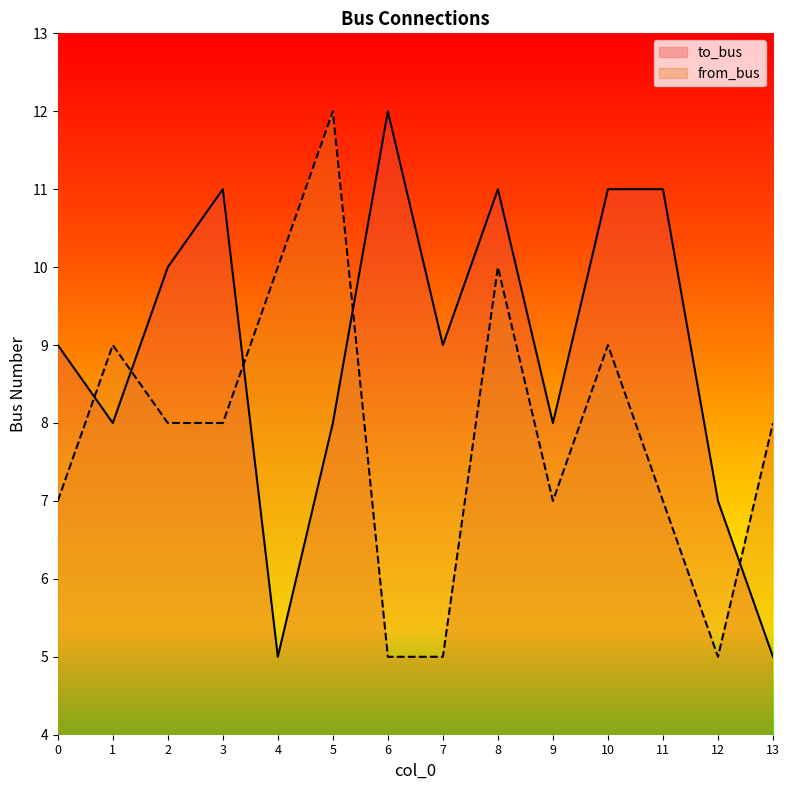

What are all the series names shown in the legend?

to_bus, from_bus